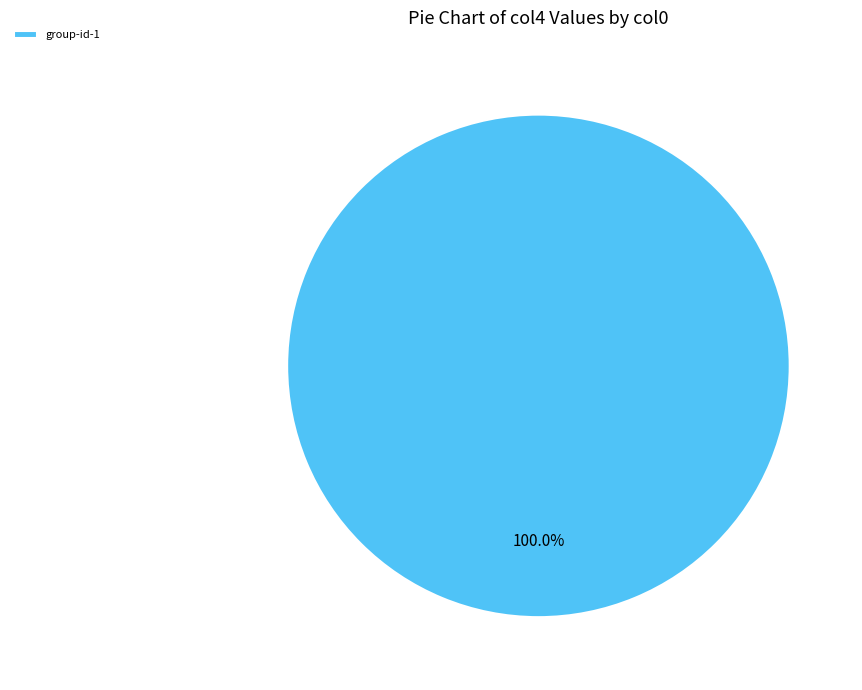

Rank the categories by value from highest to lowest.

group-id-1